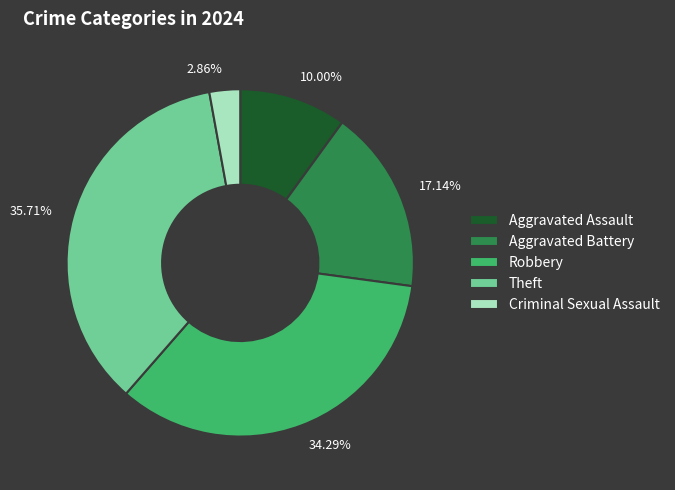

What is the largest slice in the pie chart?

Theft